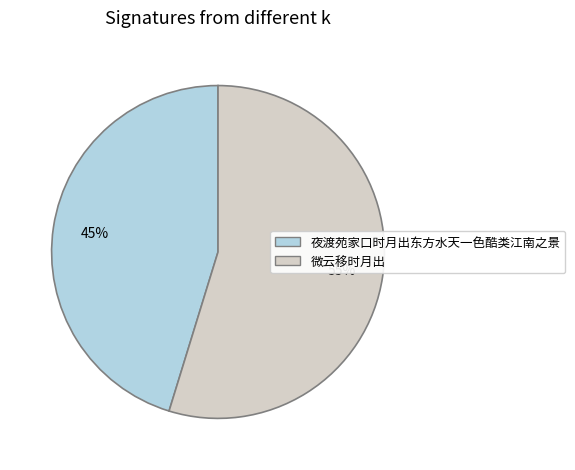

To the nearest percent, what is the difference between the largest and smallest slice percentages?

10%